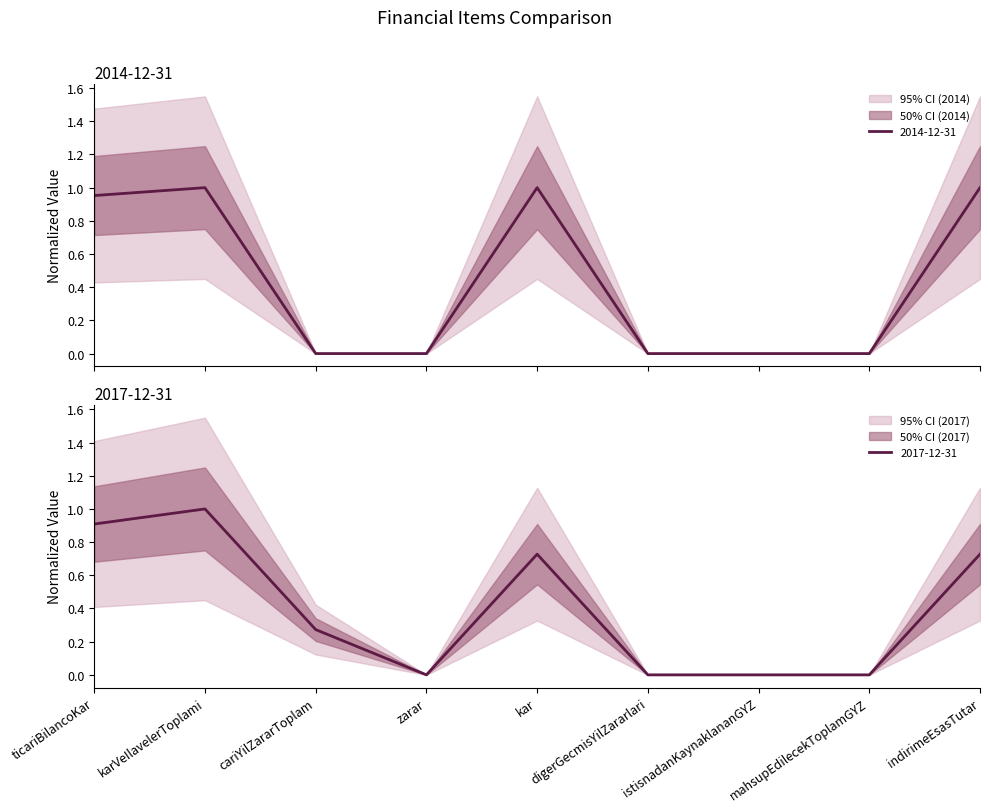

At how many categories does at least one series exceed 0?

5